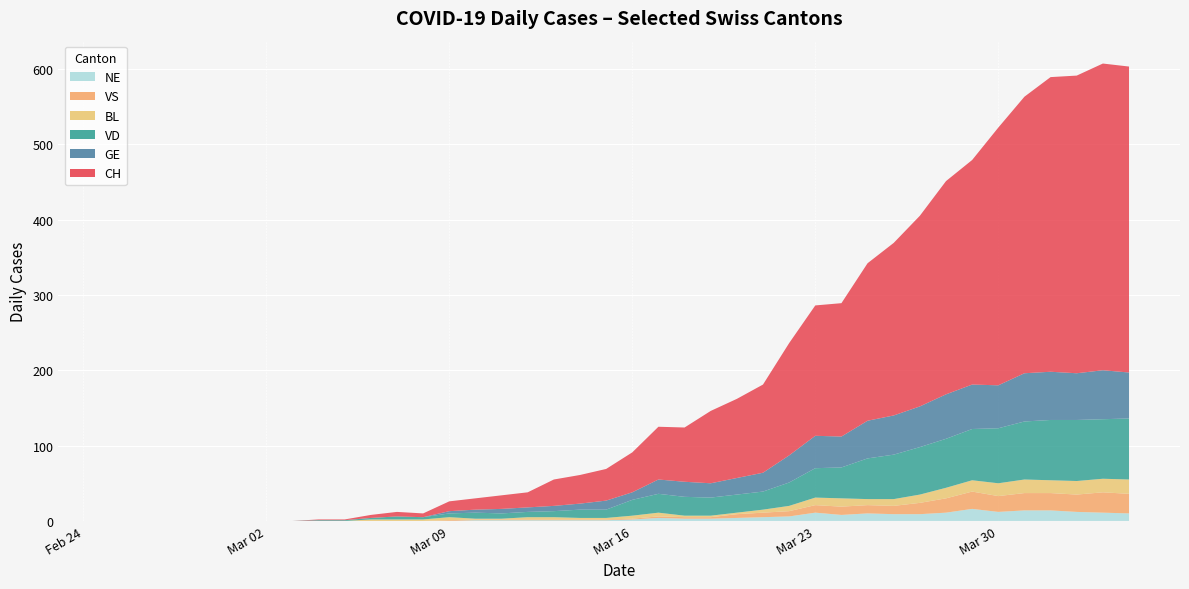

Reading left to right, transcribe all the data shown in this chart.

CH: 2020-02-25=0	2020-02-26=0	2020-02-27=0	2020-02-28=0	2020-02-29=0	2020-03-01=0	2020-03-02=0	2020-03-03=0	2020-03-04=1	2020-03-05=1	2020-03-06=4	2020-03-07=6	2020-03-08=5	2020-03-09=13	2020-03-10=15	2020-03-11=18	2020-03-12=20	2020-03-13=35	2020-03-14=38	2020-03-15=42	2020-03-16=53	2020-03-17=70	2020-03-18=72	2020-03-19=96	2020-03-20=105	2020-03-21=117	2020-03-22=149	2020-03-23=173	2020-03-24=177	2020-03-25=209	2020-03-26=229	2020-03-27=253	2020-03-28=283	2020-03-29=298	2020-03-30=342	2020-03-31=367	2020-04-01=391	2020-04-02=395	2020-04-03=407	2020-04-04=406
GE: 2020-02-25=0	2020-02-26=0	2020-02-27=0	2020-02-28=0	2020-02-29=0	2020-03-01=0	2020-03-02=0	2020-03-03=0	2020-03-04=0	2020-03-05=0	2020-03-06=0	2020-03-07=0	2020-03-08=0	2020-03-09=3	2020-03-10=4	2020-03-11=6	2020-03-12=6	2020-03-13=7	2020-03-14=8	2020-03-15=12	2020-03-16=10	2020-03-17=19	2020-03-18=20	2020-03-19=19	2020-03-20=22	2020-03-21=25	2020-03-22=36	2020-03-23=43	2020-03-24=41	2020-03-25=50	2020-03-26=52	2020-03-27=54	2020-03-28=59	2020-03-29=59	2020-03-30=57	2020-03-31=64	2020-04-01=64	2020-04-02=62	2020-04-03=65	2020-04-04=61
VD: 2020-02-25=0	2020-02-26=0	2020-02-27=0	2020-02-28=0	2020-02-29=0	2020-03-01=0	2020-03-02=0	2020-03-03=0	2020-03-04=1	2020-03-05=1	2020-03-06=2	2020-03-07=4	2020-03-08=3	2020-03-09=5	2020-03-10=8	2020-03-11=7	2020-03-12=7	2020-03-13=8	2020-03-14=11	2020-03-15=11	2020-03-16=21	2020-03-17=25	2020-03-18=25	2020-03-19=24	2020-03-20=24	2020-03-21=24	2020-03-22=31	2020-03-23=39	2020-03-24=41	2020-03-25=54	2020-03-26=59	2020-03-27=63	2020-03-28=65	2020-03-29=68	2020-03-30=73	2020-03-31=77	2020-04-01=80	2020-04-02=81	2020-04-03=79	2020-04-04=81
BL: 2020-02-25=0	2020-02-26=0	2020-02-27=0	2020-02-28=0	2020-02-29=0	2020-03-01=0	2020-03-02=0	2020-03-03=0	2020-03-04=0	2020-03-05=0	2020-03-06=2	2020-03-07=2	2020-03-08=2	2020-03-09=4	2020-03-10=1	2020-03-11=1	2020-03-12=3	2020-03-13=3	2020-03-14=2	2020-03-15=2	2020-03-16=4	2020-03-17=5	2020-03-18=2	2020-03-19=2	2020-03-20=2	2020-03-21=4	2020-03-22=7	2020-03-23=10	2020-03-24=11	2020-03-25=8	2020-03-26=9	2020-03-27=11	2020-03-28=14	2020-03-29=15	2020-03-30=17	2020-03-31=18	2020-04-01=17	2020-04-02=18	2020-04-03=18	2020-04-04=19
VS: 2020-02-25=0	2020-02-26=0	2020-02-27=0	2020-02-28=0	2020-02-29=0	2020-03-01=0	2020-03-02=0	2020-03-03=0	2020-03-04=0	2020-03-05=0	2020-03-06=0	2020-03-07=0	2020-03-08=0	2020-03-09=1	2020-03-10=1	2020-03-11=1	2020-03-12=1	2020-03-13=1	2020-03-14=1	2020-03-15=1	2020-03-16=1	2020-03-17=2	2020-03-18=2	2020-03-19=2	2020-03-20=5	2020-03-21=6	2020-03-22=7	2020-03-23=10	2020-03-24=11	2020-03-25=11	2020-03-26=11	2020-03-27=15	2020-03-28=19	2020-03-29=23	2020-03-30=21	2020-03-31=23	2020-04-01=23	2020-04-02=23	2020-04-03=27	2020-04-04=26
NE: 2020-02-25=0	2020-02-26=0	2020-02-27=0	2020-02-28=0	2020-02-29=0	2020-03-01=0	2020-03-02=0	2020-03-03=0	2020-03-04=0	2020-03-05=0	2020-03-06=0	2020-03-07=0	2020-03-08=0	2020-03-09=0	2020-03-10=1	2020-03-11=1	2020-03-12=1	2020-03-13=1	2020-03-14=1	2020-03-15=1	2020-03-16=2	2020-03-17=4	2020-03-18=3	2020-03-19=3	2020-03-20=4	2020-03-21=5	2020-03-22=6	2020-03-23=11	2020-03-24=8	2020-03-25=10	2020-03-26=9	2020-03-27=9	2020-03-28=11	2020-03-29=16	2020-03-30=12	2020-03-31=14	2020-04-01=14	2020-04-02=12	2020-04-03=11	2020-04-04=10